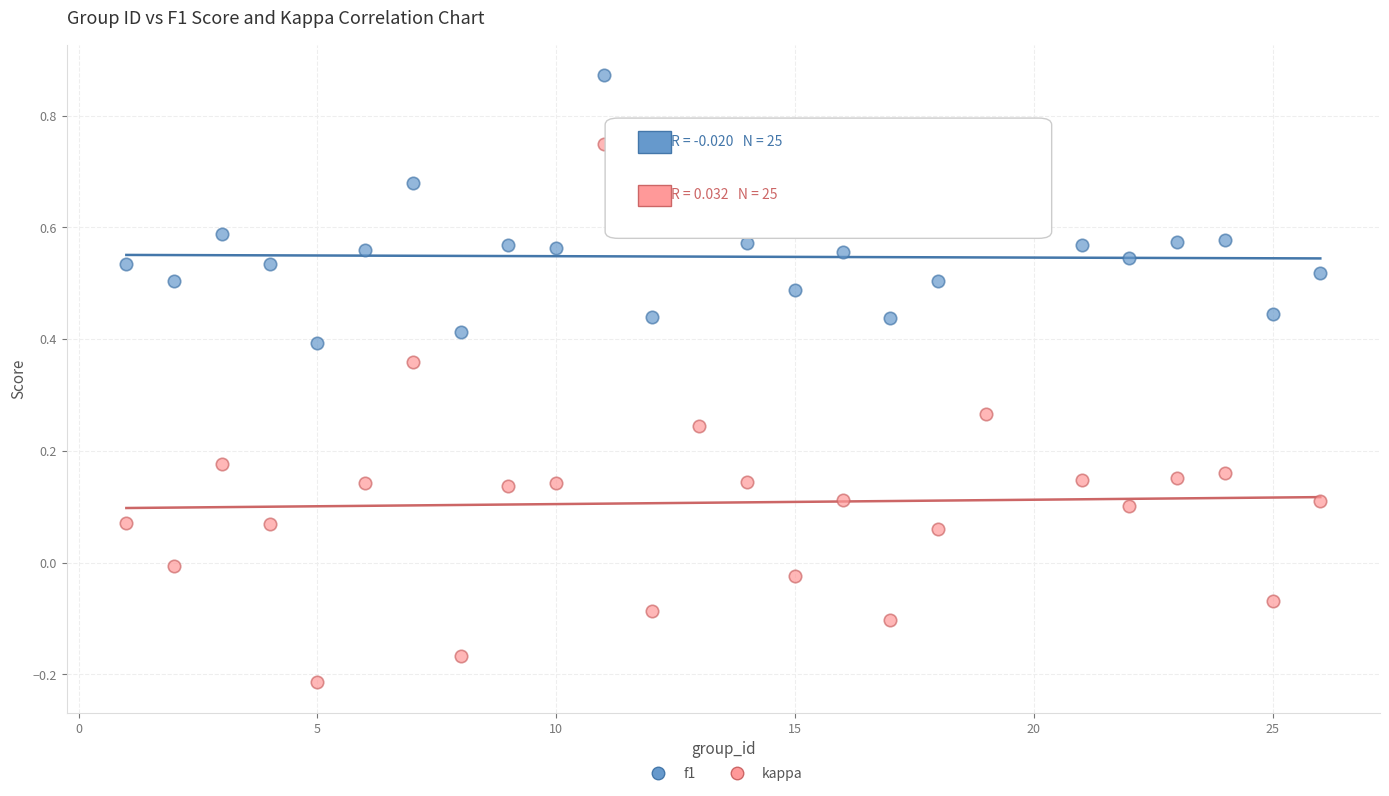

Across all data points, what is the range of X values (max minus min)?

25.0